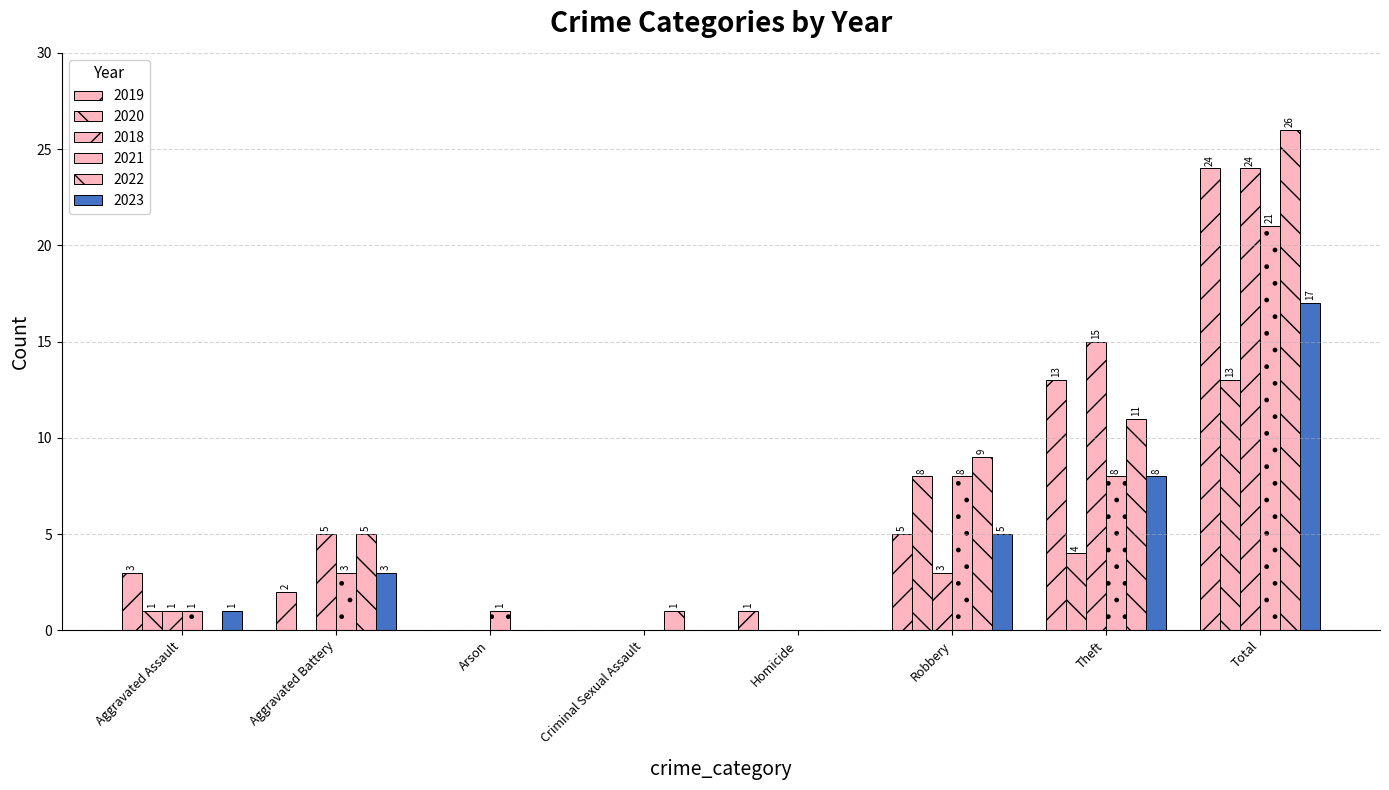

What is the value of the 2019 bar at the 7th from the left?

13